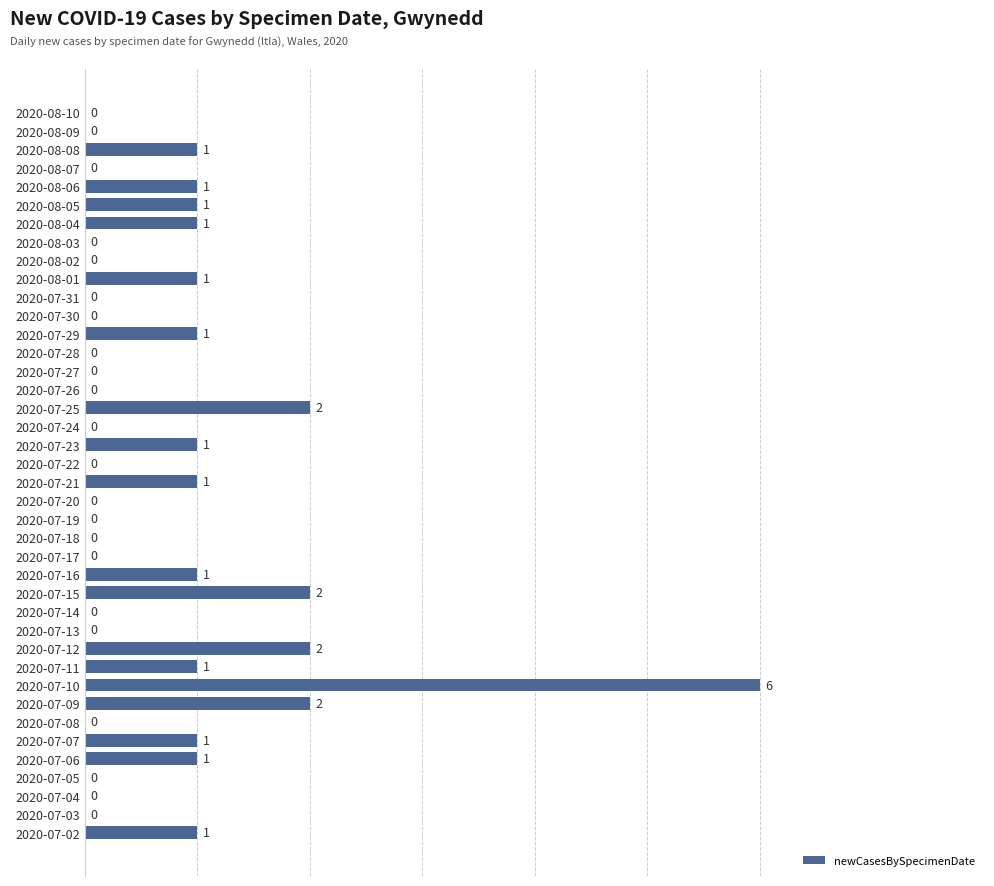

Is it true that the value at 2020-08-08 is 1?

True